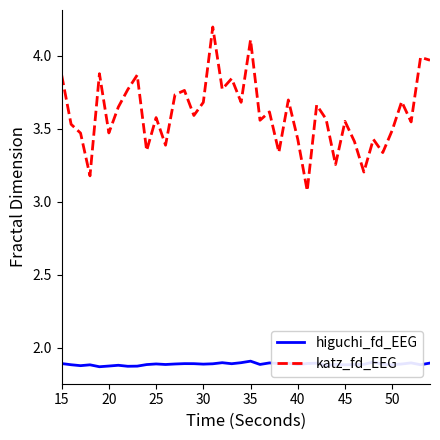

Rank the series by their average value, from highest to lowest.

katz_fd_EEG, higuchi_fd_EEG